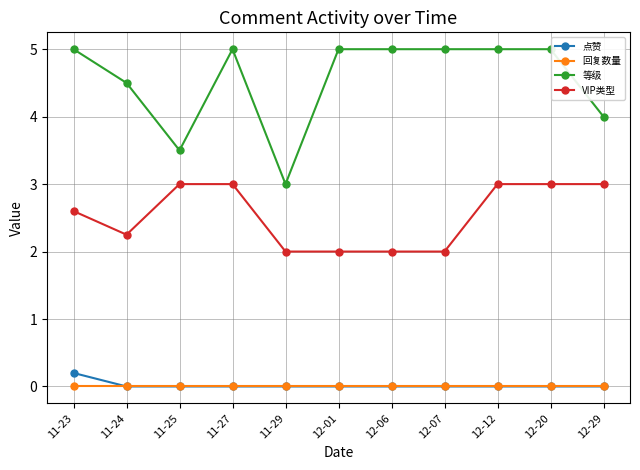

True or false: 点赞 and 等级 intersect in this chart.

False